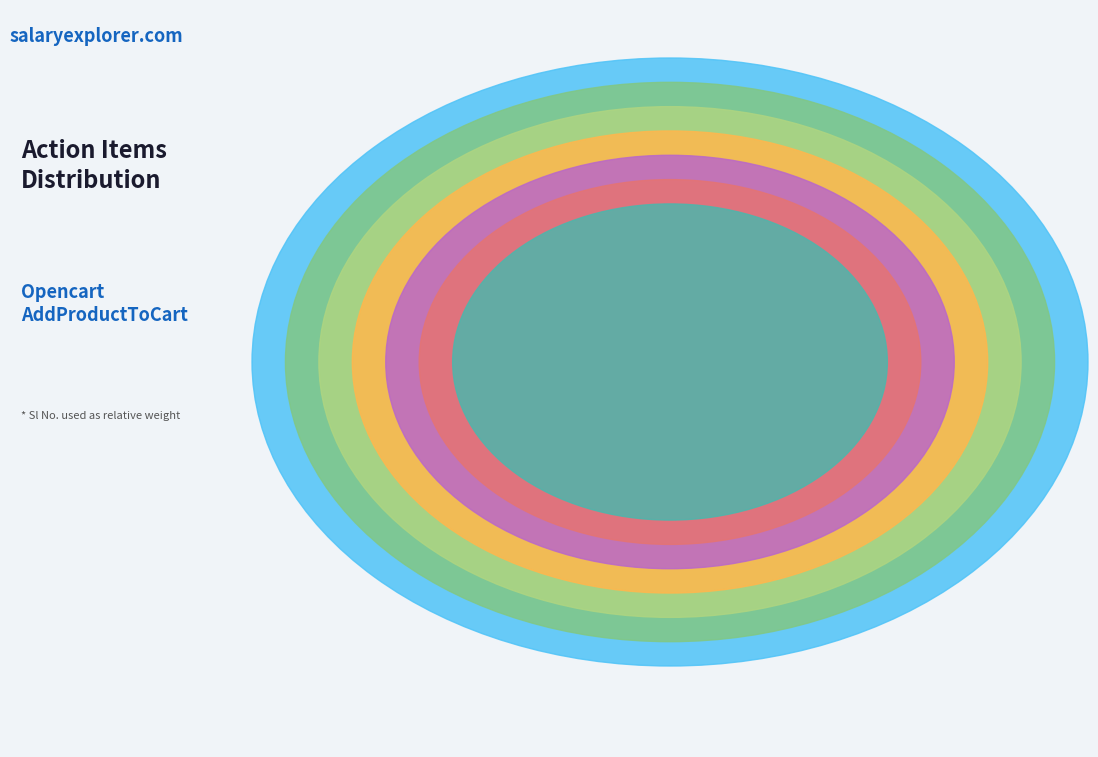

Is it true that Module Name is 14% of the pie?

False